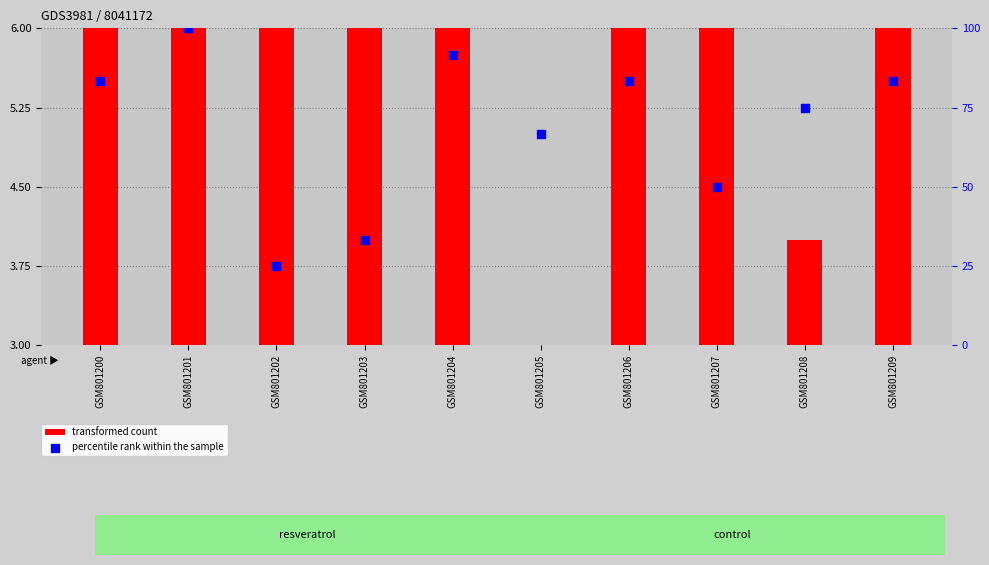

Is the value of percentile rank within the sample at GSM801209 greater than the value of transformed count at GSM801201?

Yes